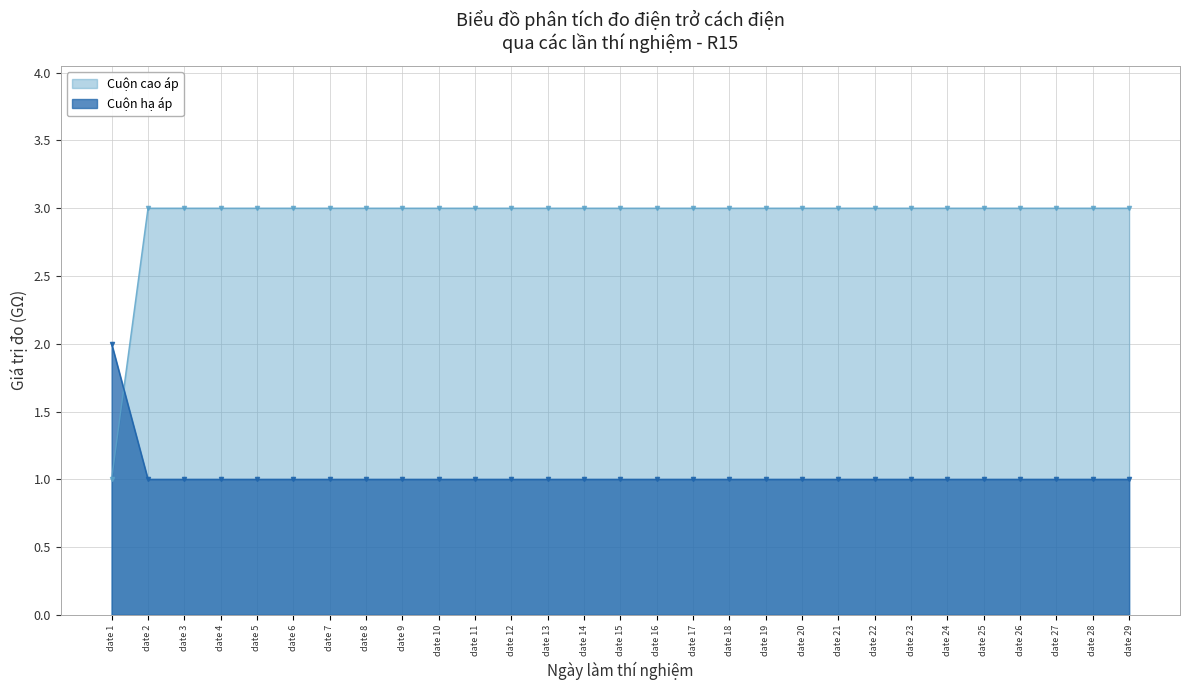

How many lines are shown in the chart?

2